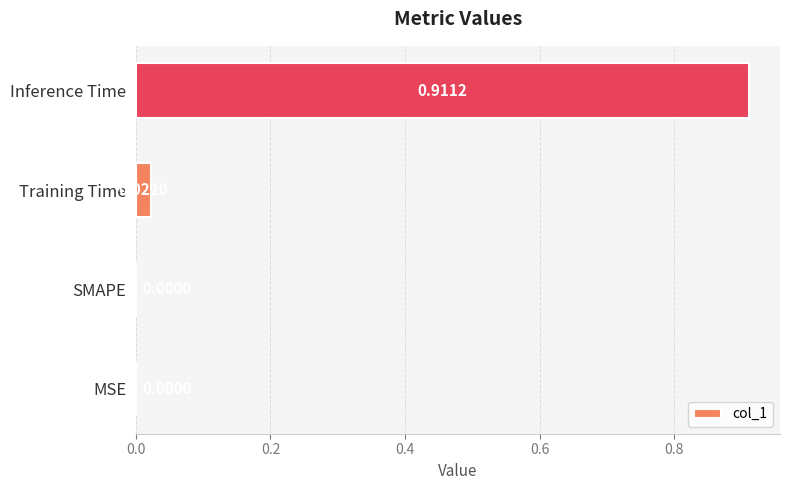

At which category does the chart reach its peak across all series?

Inference Time